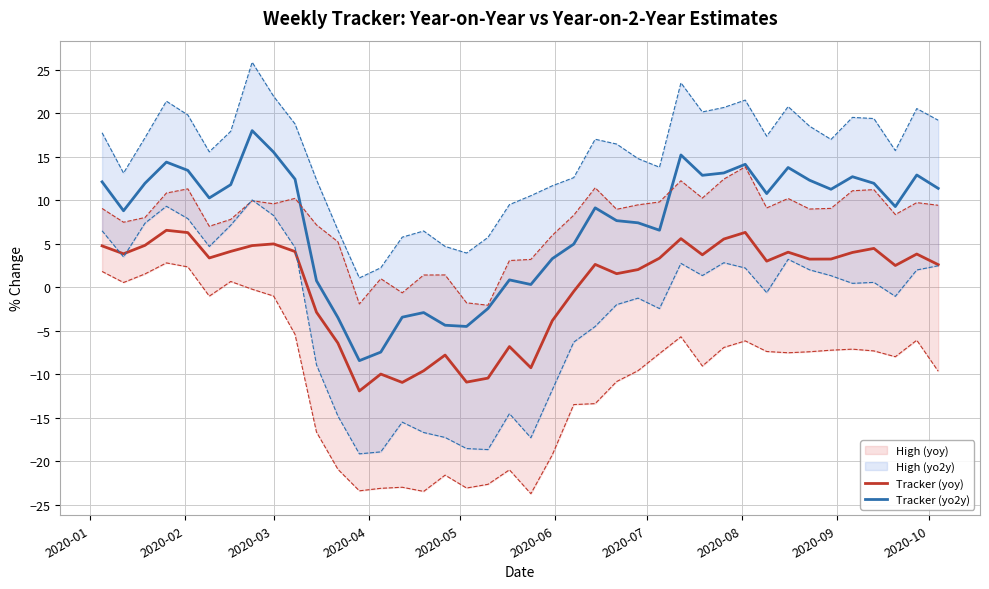

What is the minimum value for Tracker (yo2y)?

-8.4